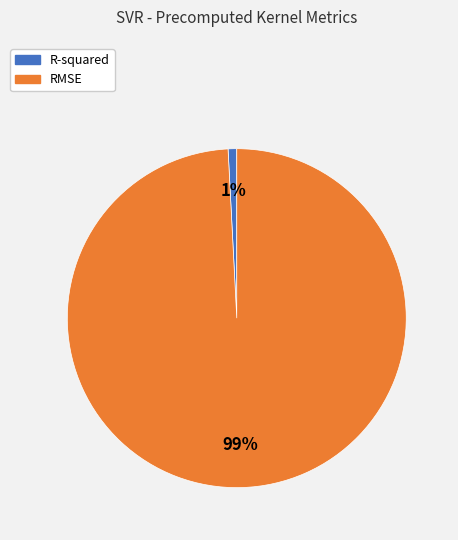

The R-squared slice represents 9% of the pie. True or false?

False